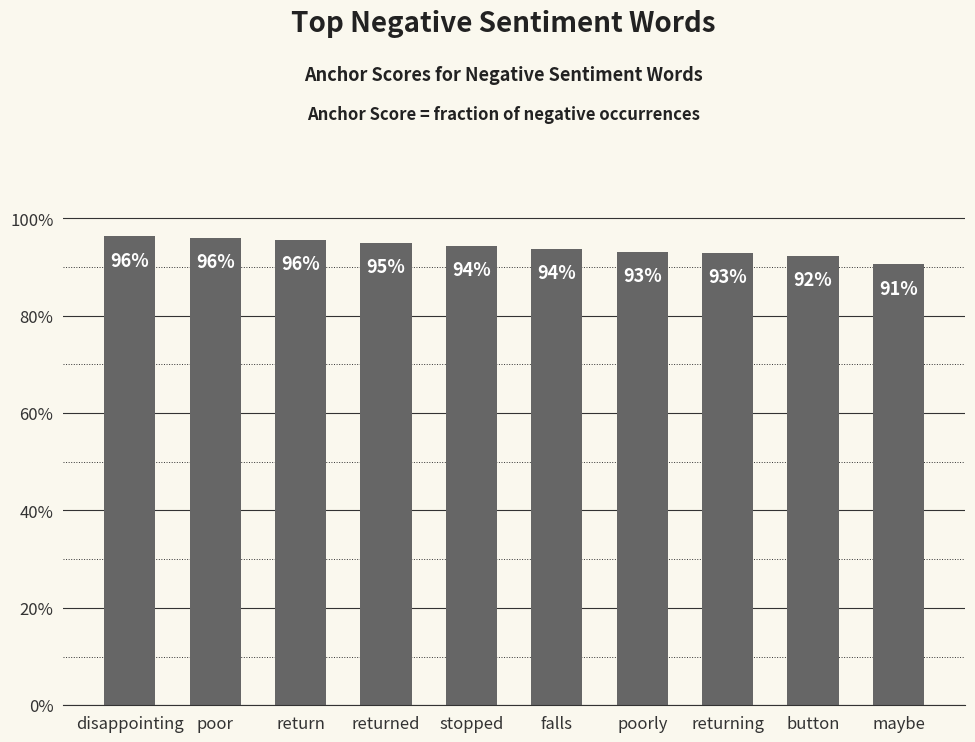

Are the bars horizontal?

No